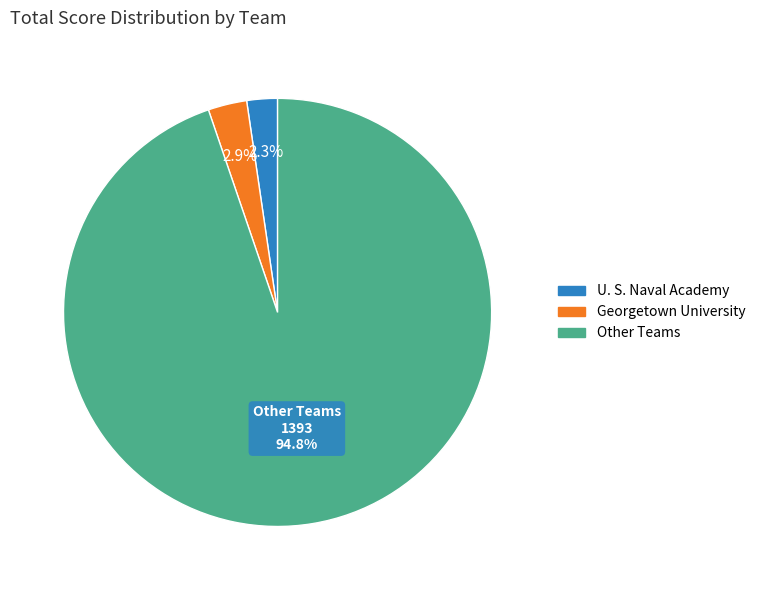

Is there a majority slice in this chart?

Yes